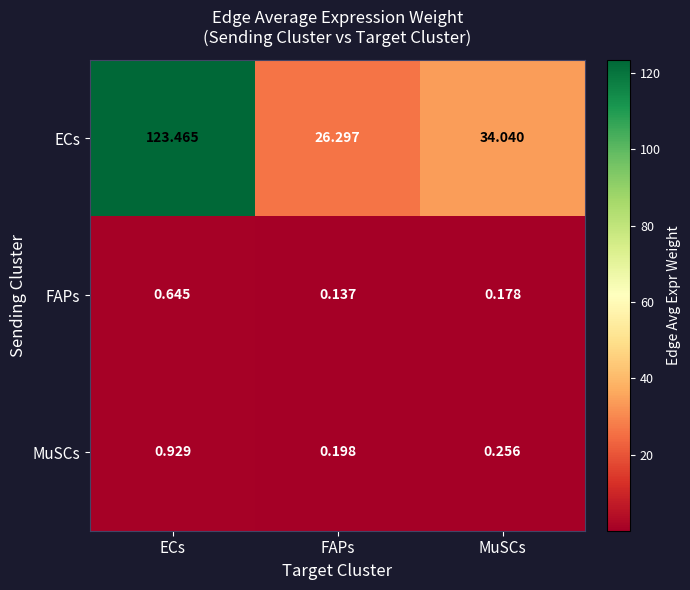

Which category has the highest value across all series?

ECs